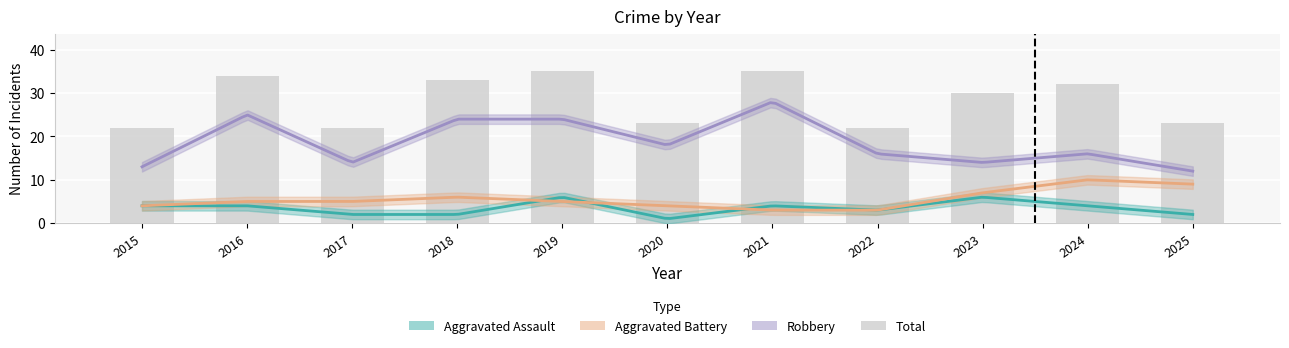

Between 2019 and 2018, which is larger?

2019